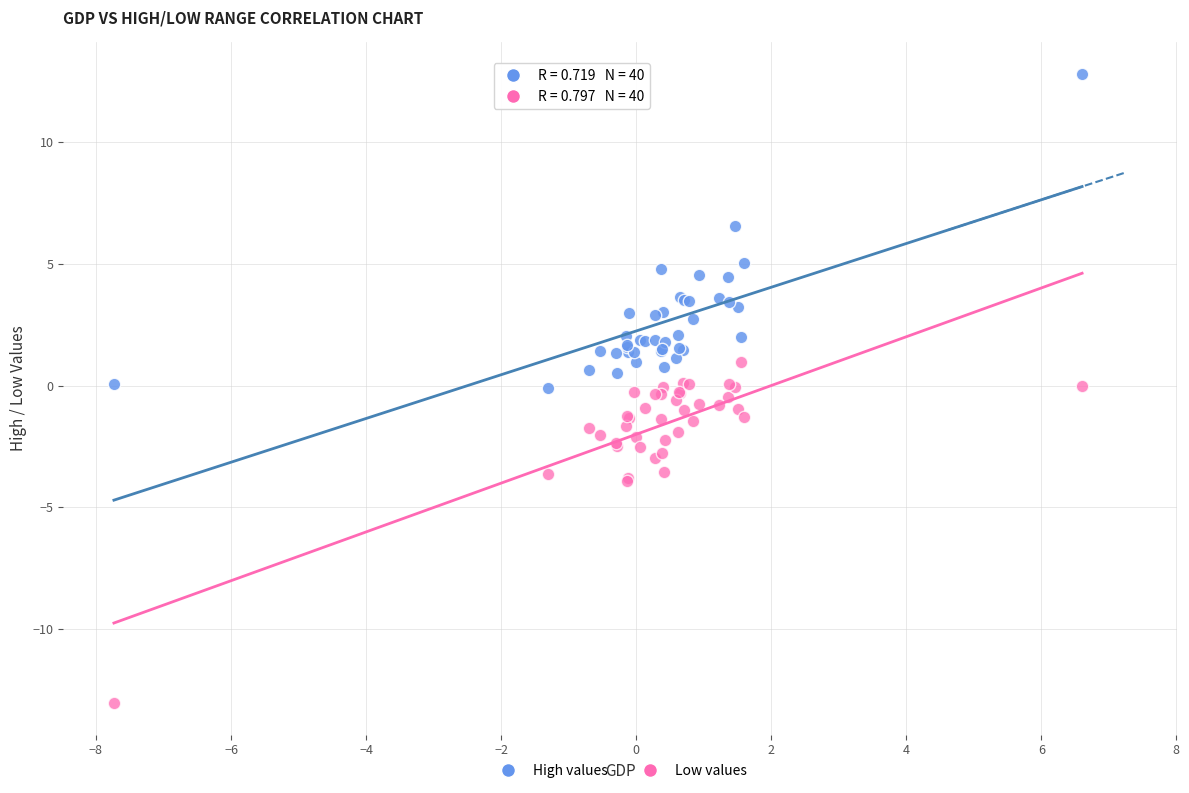

Which series has the widest spread of Y values?

Low values